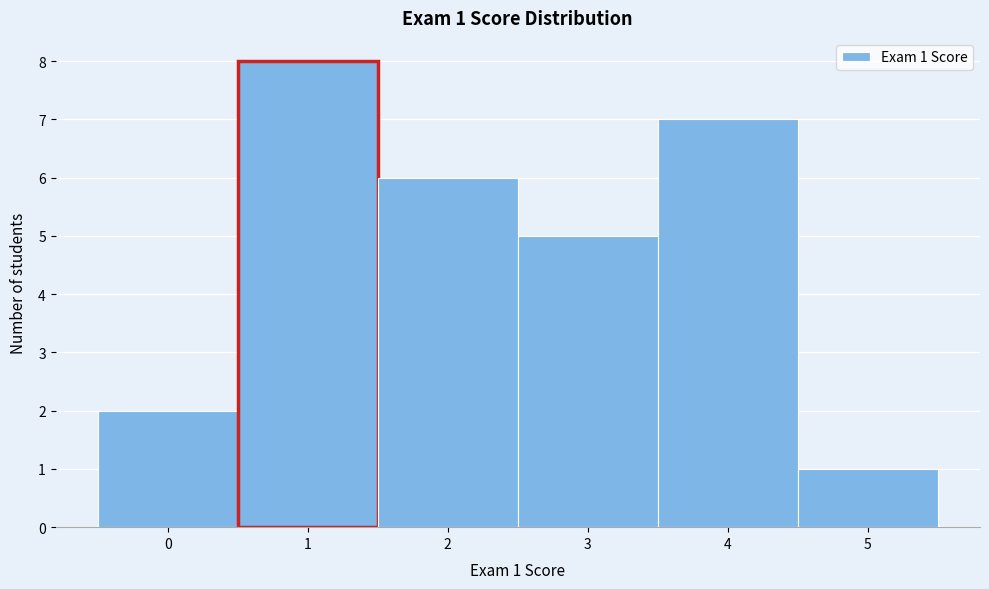

Over which range of the x-axis is the bar tallest?

0.5 to 1.5